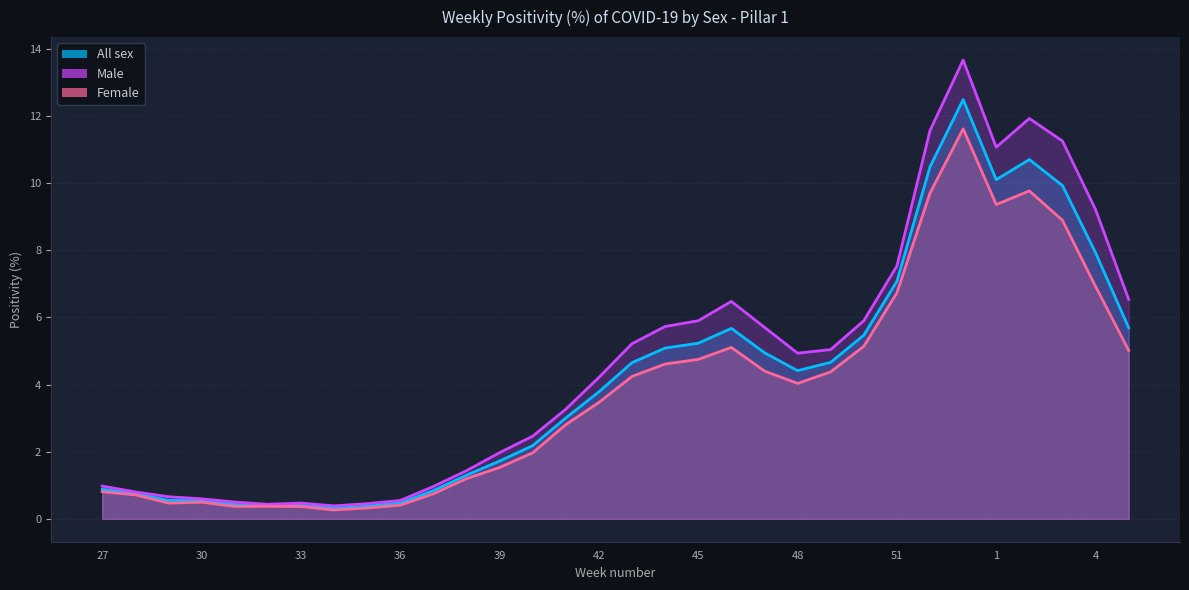

What is the value of the Female point at the 20th from the left?

5.1